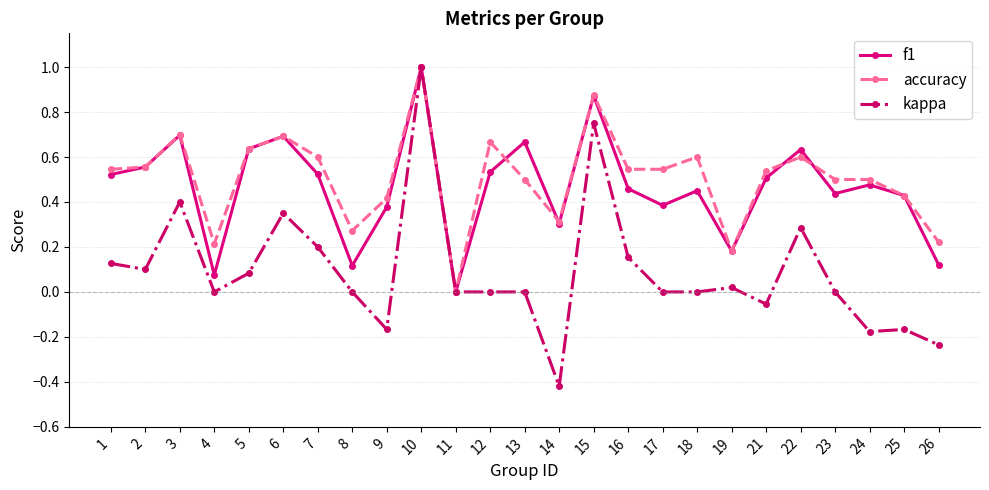

The value of kappa at 1 is 0.1. True or false?

True